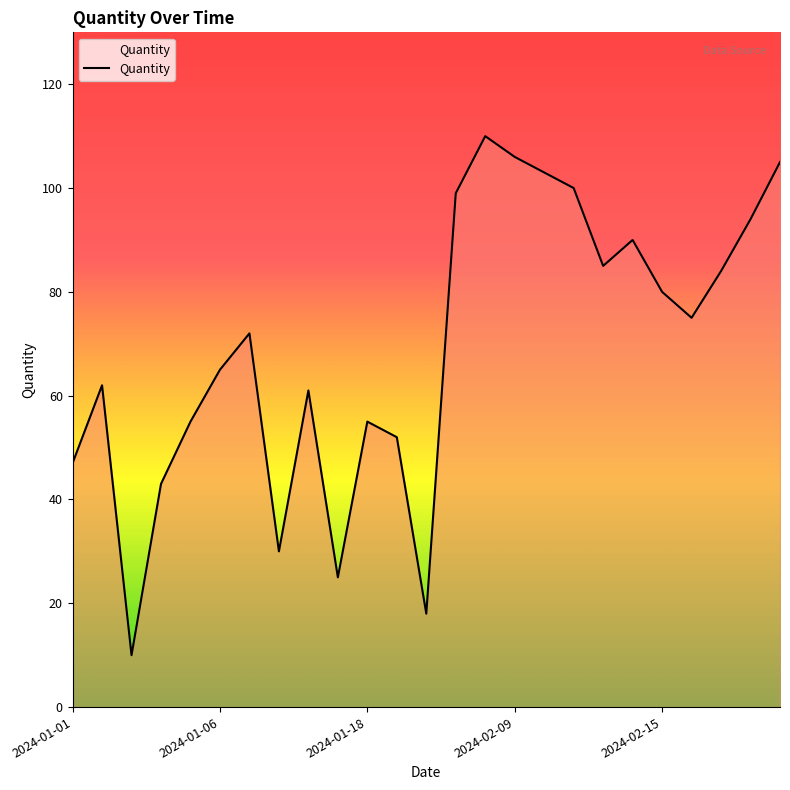

Reading left to right, extract all data points from this chart.

47	62	10	43	55	65	72	30	61	25	55	52	18	99	110	106	103	100	85	90	80	75	84	94	105